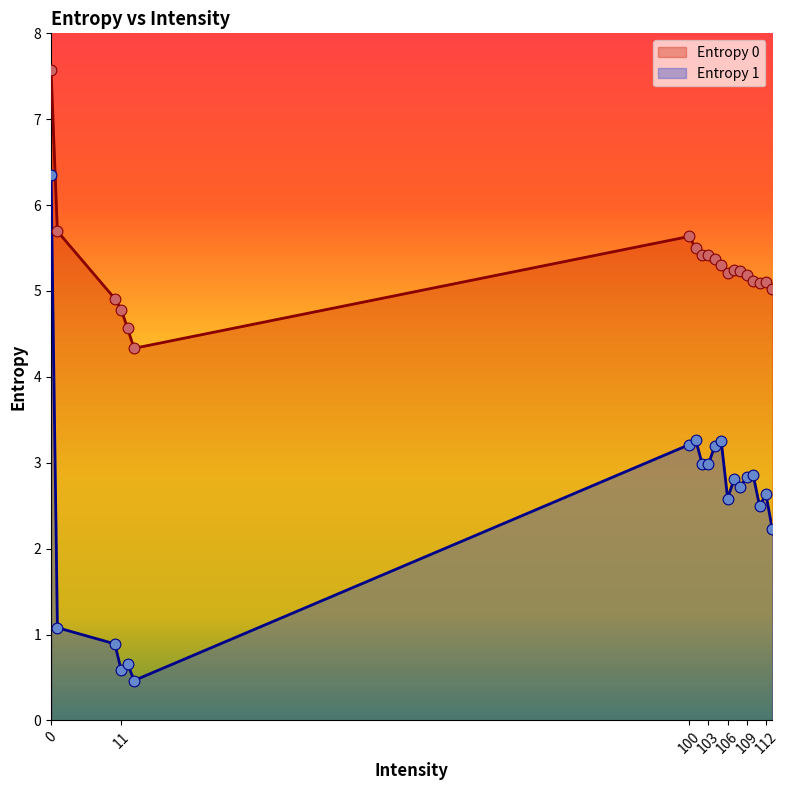

What is the total value across all series at 106?

7.8